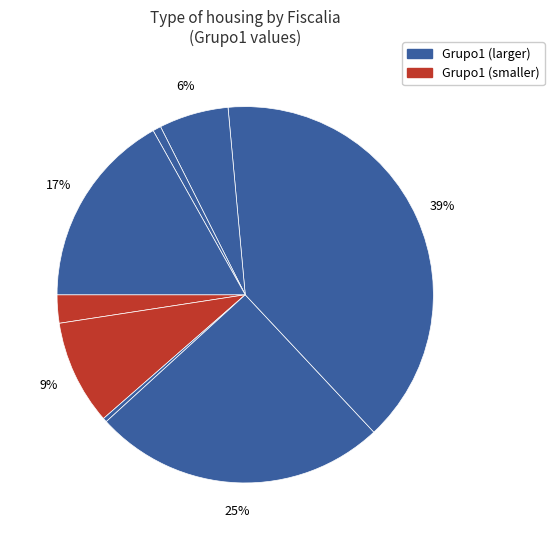

To the nearest percent, what is the difference between the largest and smallest slice percentages?

39%